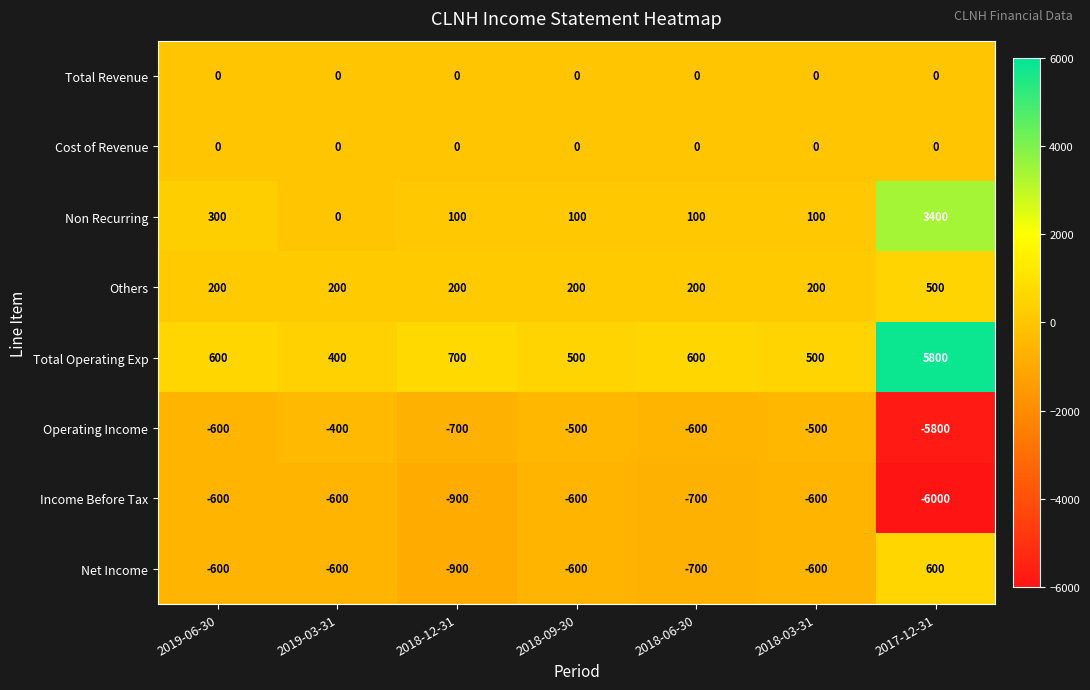

What is the highest value of the Net Income series?

600